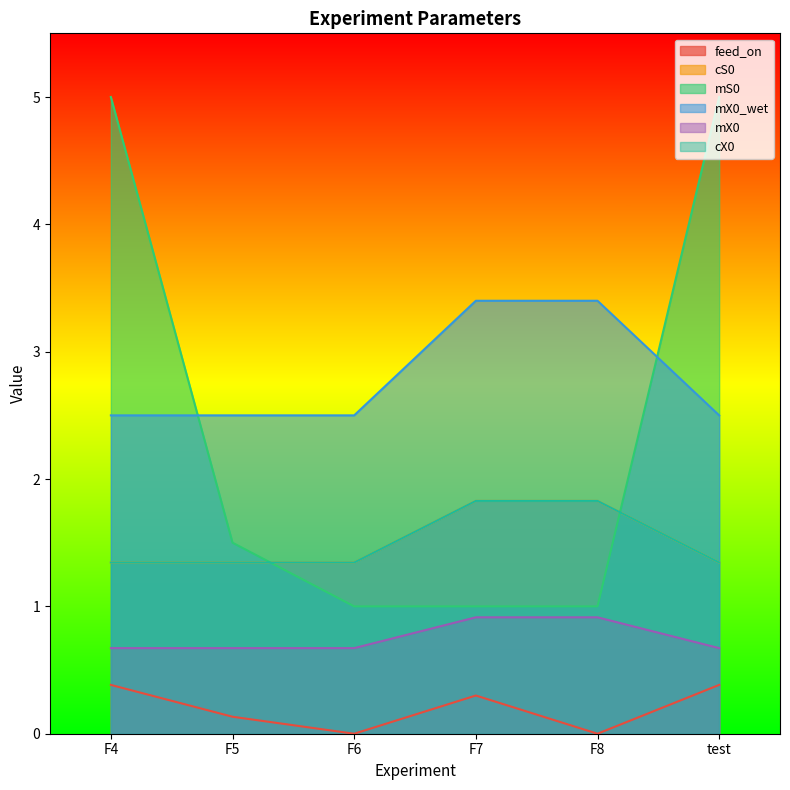

True or false: mX0 and mX0_wet intersect in this chart.

False